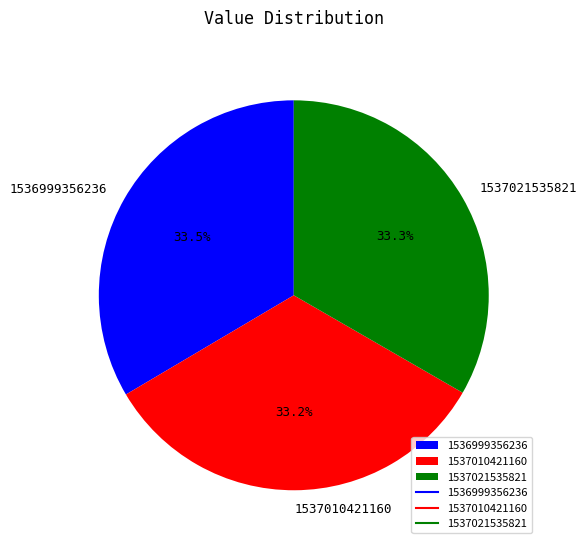

The 1537021535821 slice represents 33% of the pie. True or false?

True